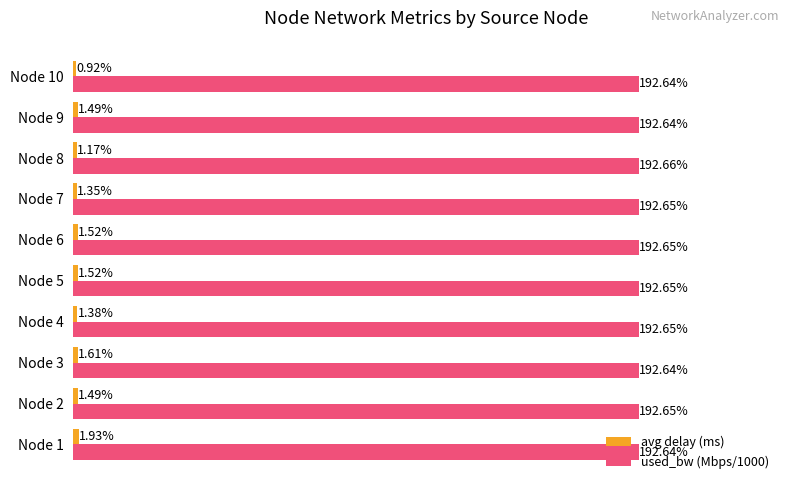

At which category is the sum across all series the highest?

Node 1